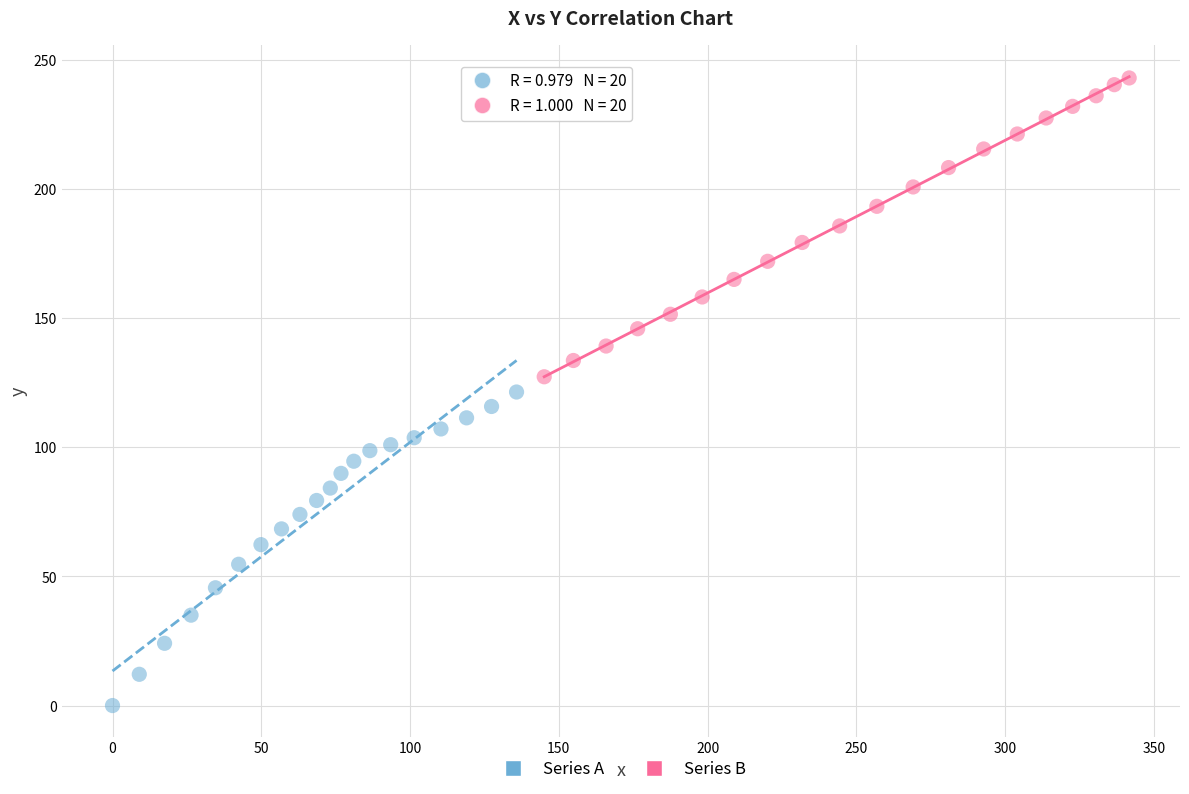

Which series contains the lowest Y value?

Series A